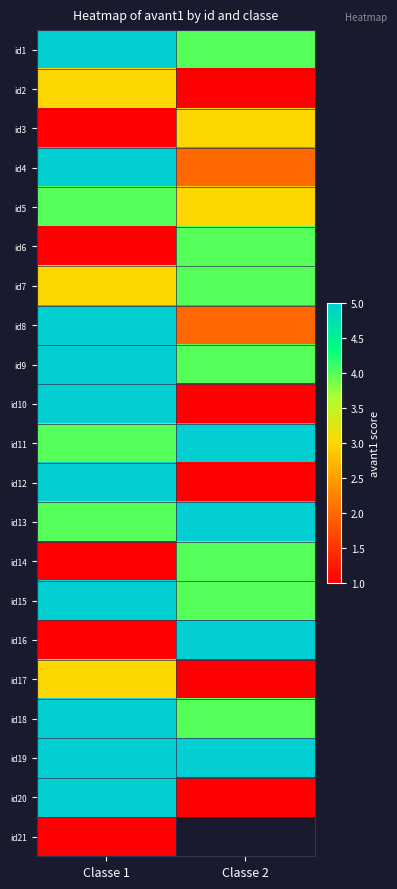

What is the minimum value shown in the chart?

1.0